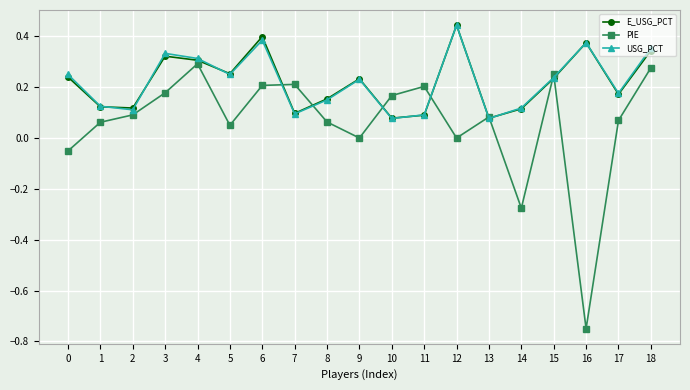

What is the total value across all series at 12?

0.9